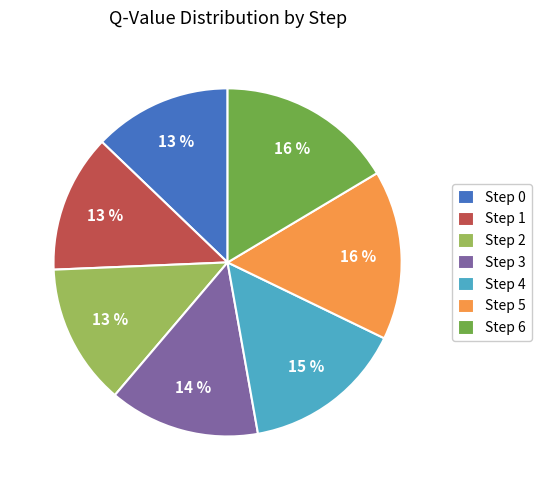

To the nearest percent, what is the difference between the Step 4 and Step 6 slice percentages?

1%